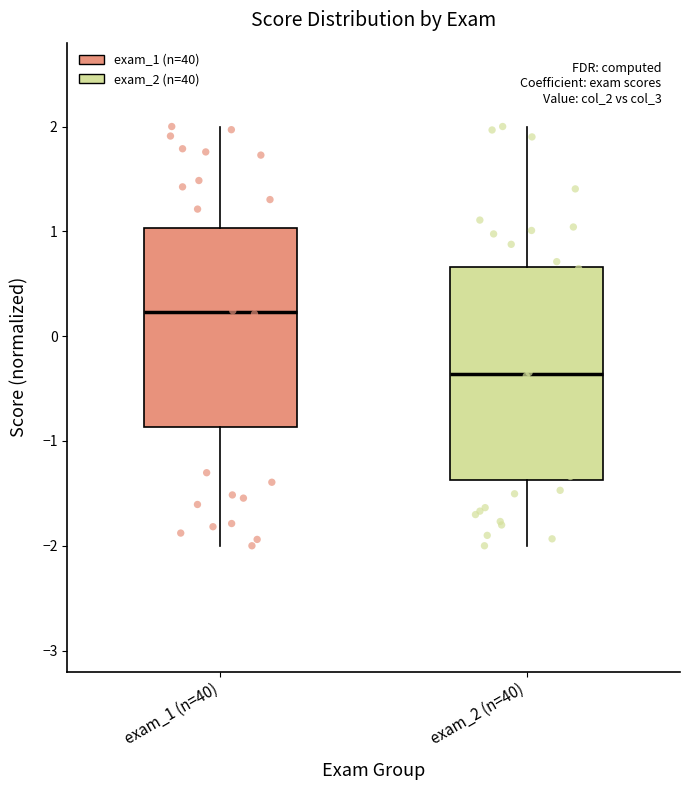

Where does the upper whisker of the box for exam_2 (n=40) end on the y-axis? The values are not printed on the chart, so give them approximately, as read against the axis.

2.0